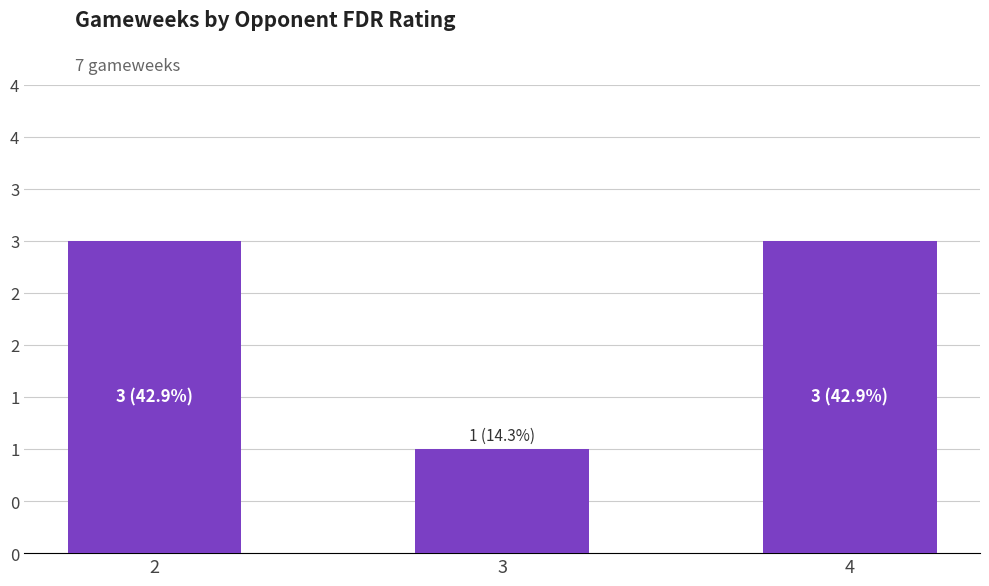

What is the change in value from 3 to 4?

+2